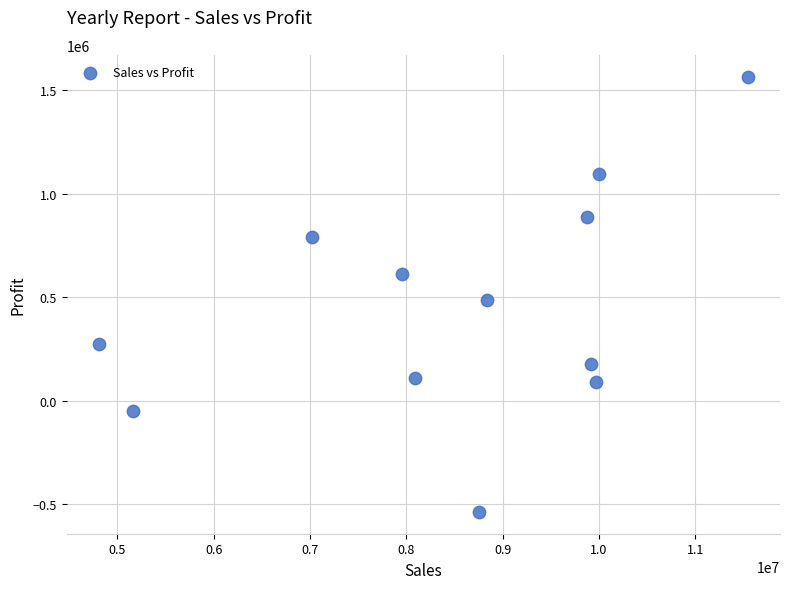

What is the range of Y values (max minus min)?

2105600